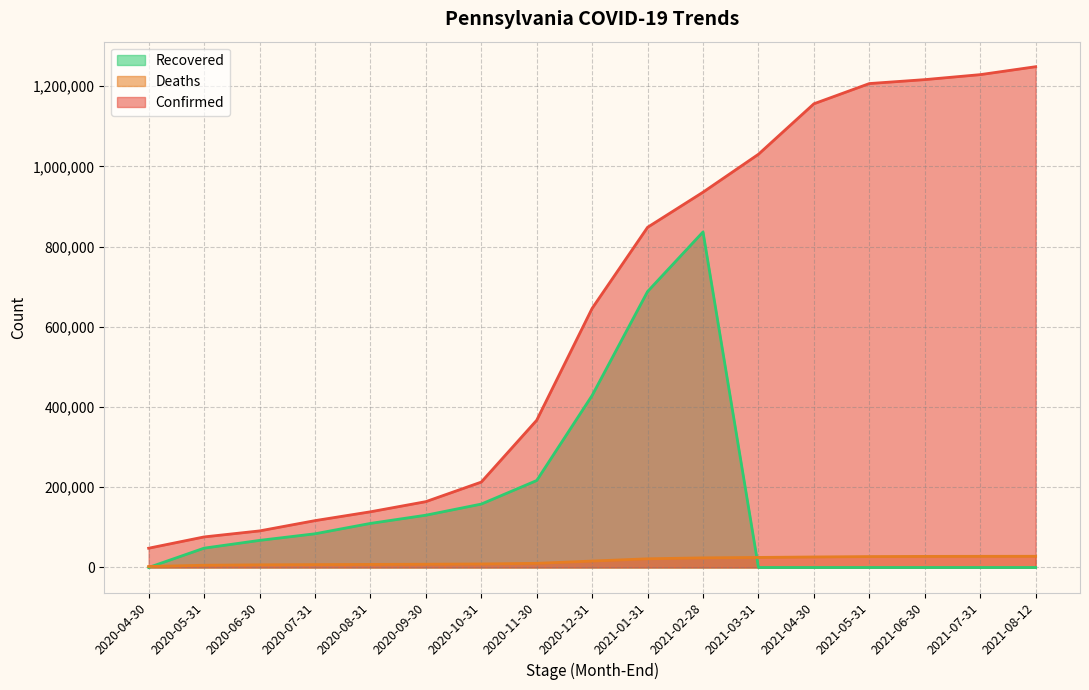

Reading left to right, list all the values displayed in this chart.

Confirmed: 48056	76204	91198	116831	138846	164169	212958	367201	646271	848335	935872	1030498	1156326	1206764	1216579	1229002	1248787
Deaths: 2529	5573	6662	7209	7663	8133	8798	10357	16030	21656	23995	25089	26209	27214	27678	27850	27941
Recovered: 0	48190	67552	84036	109900	130352	158100	216878	429017	688175	836727	0	0	0	0	0	0